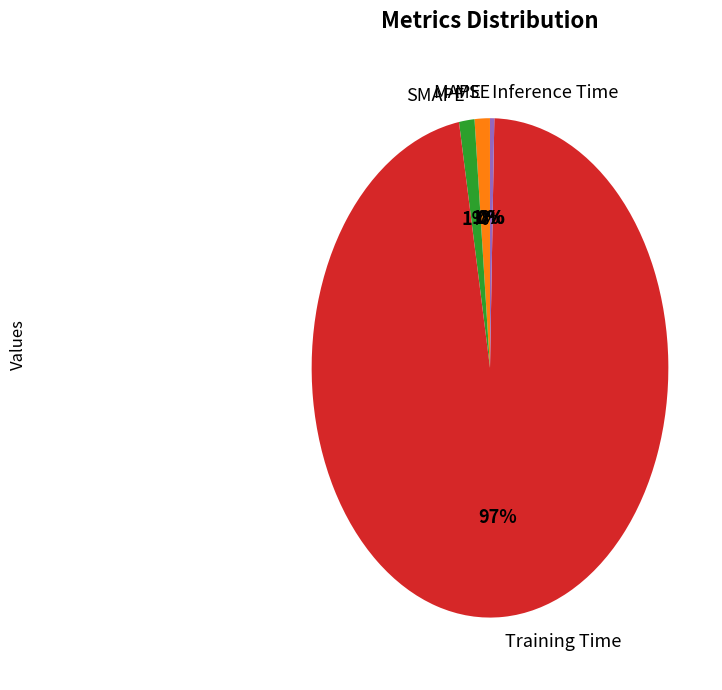

What is the majority slice?

Training Time